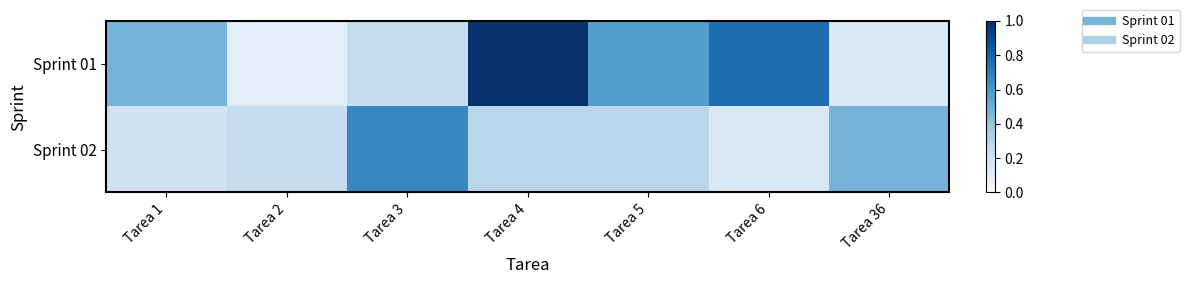

What is the greatest value displayed?

1.0